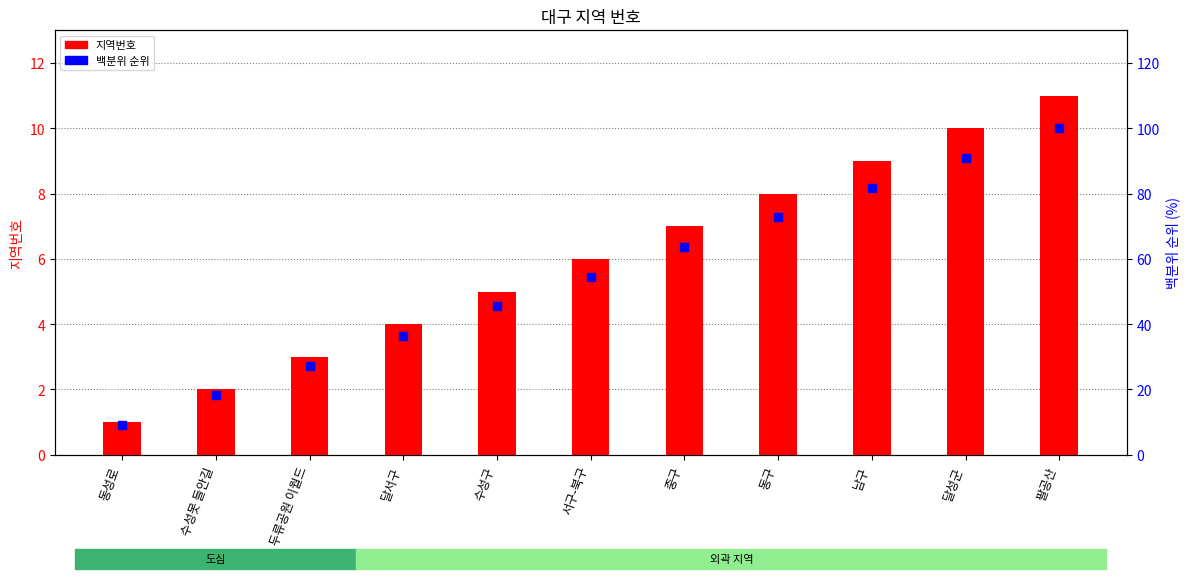

At which category is the sum across all series the highest?

팔공산